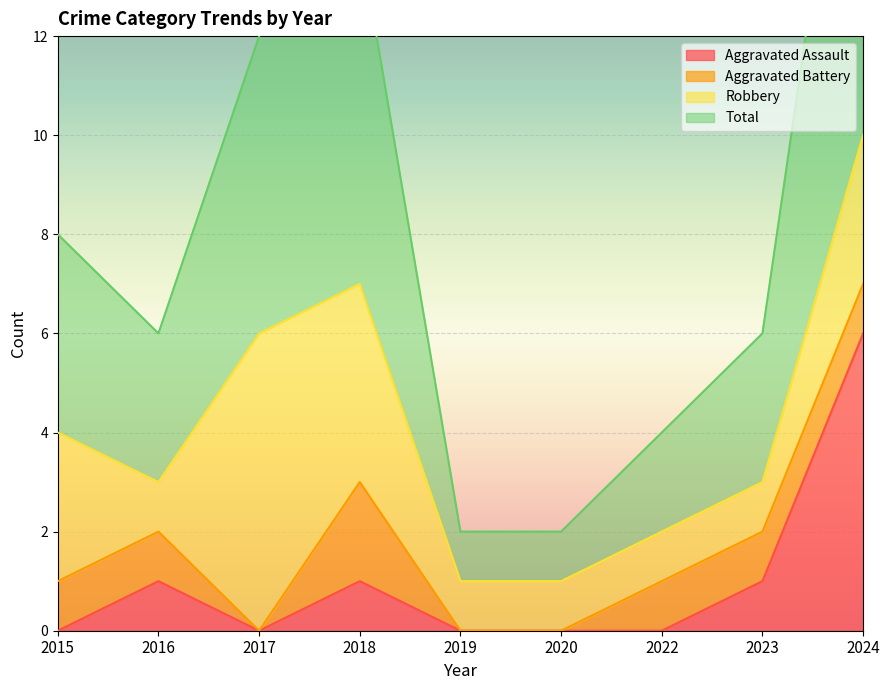

What is the difference between the second highest and minimum values in the Aggravated Assault series?

1